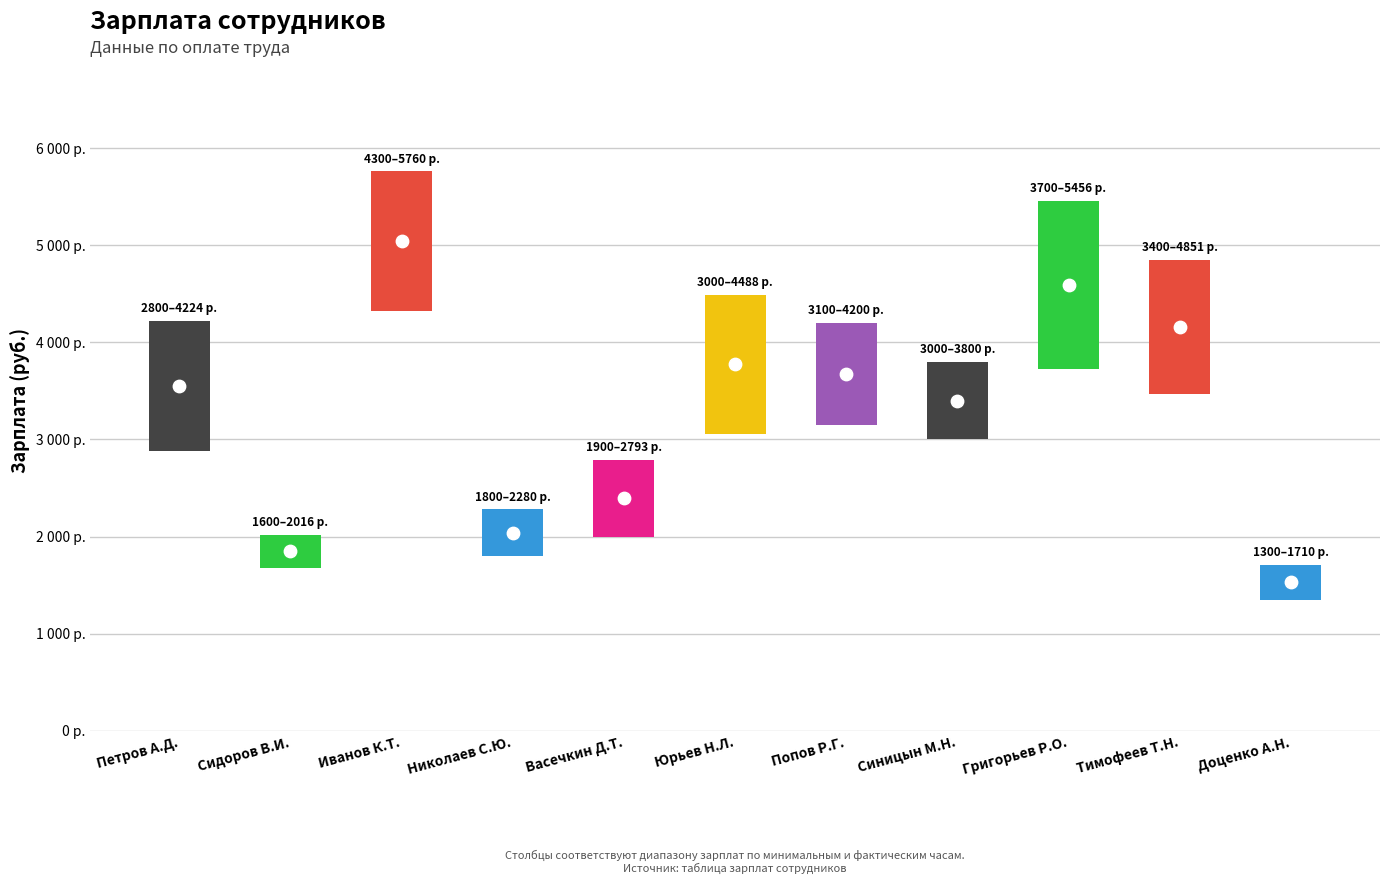

Which has a higher value, Юрьев Н.Л. or Григорьев Р.О.?

Григорьев Р.О.